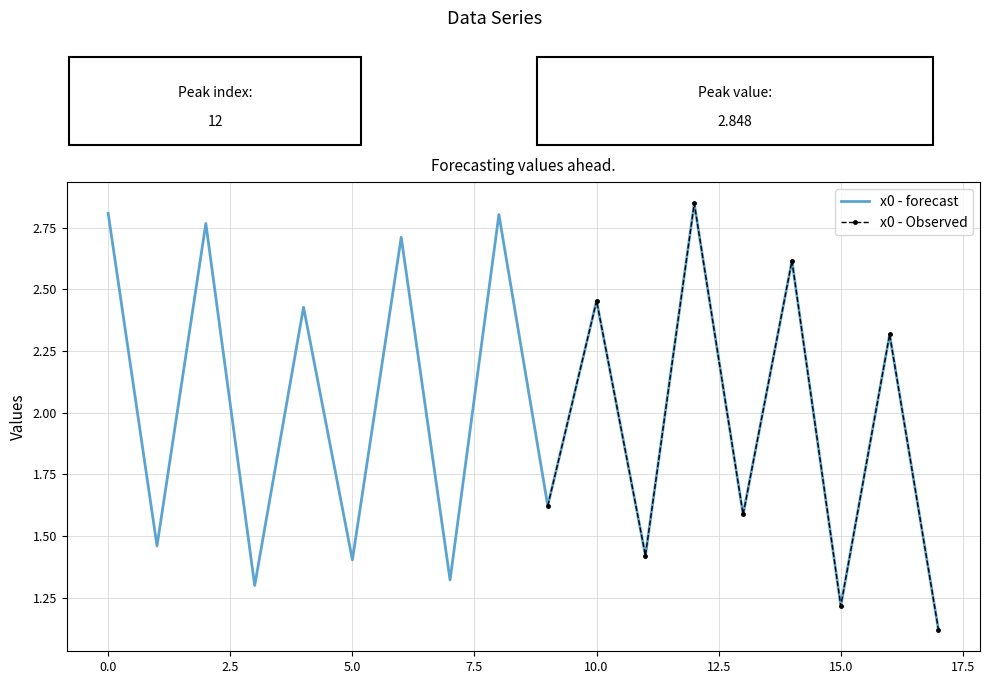

How many interior local valleys (lower than both neighbors) does the data have?

8